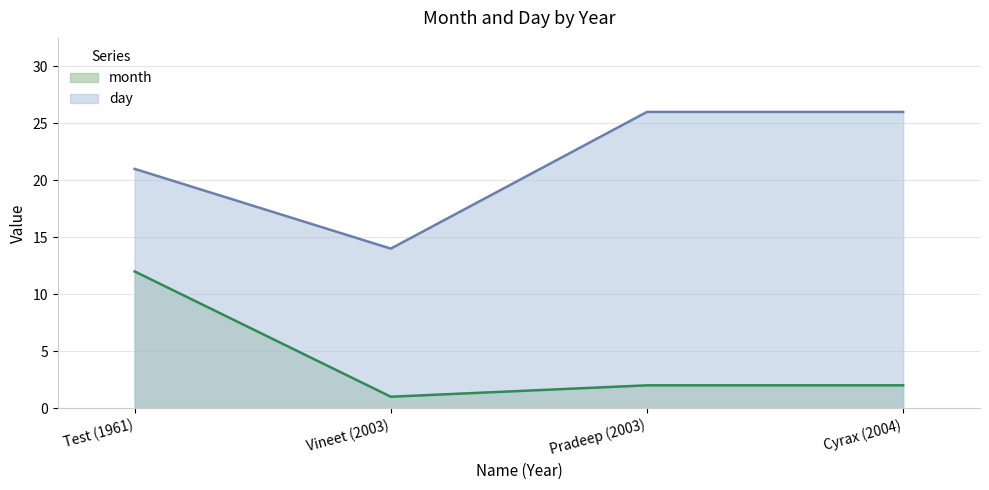

True or false: month has more than 2 interior local peaks.

False